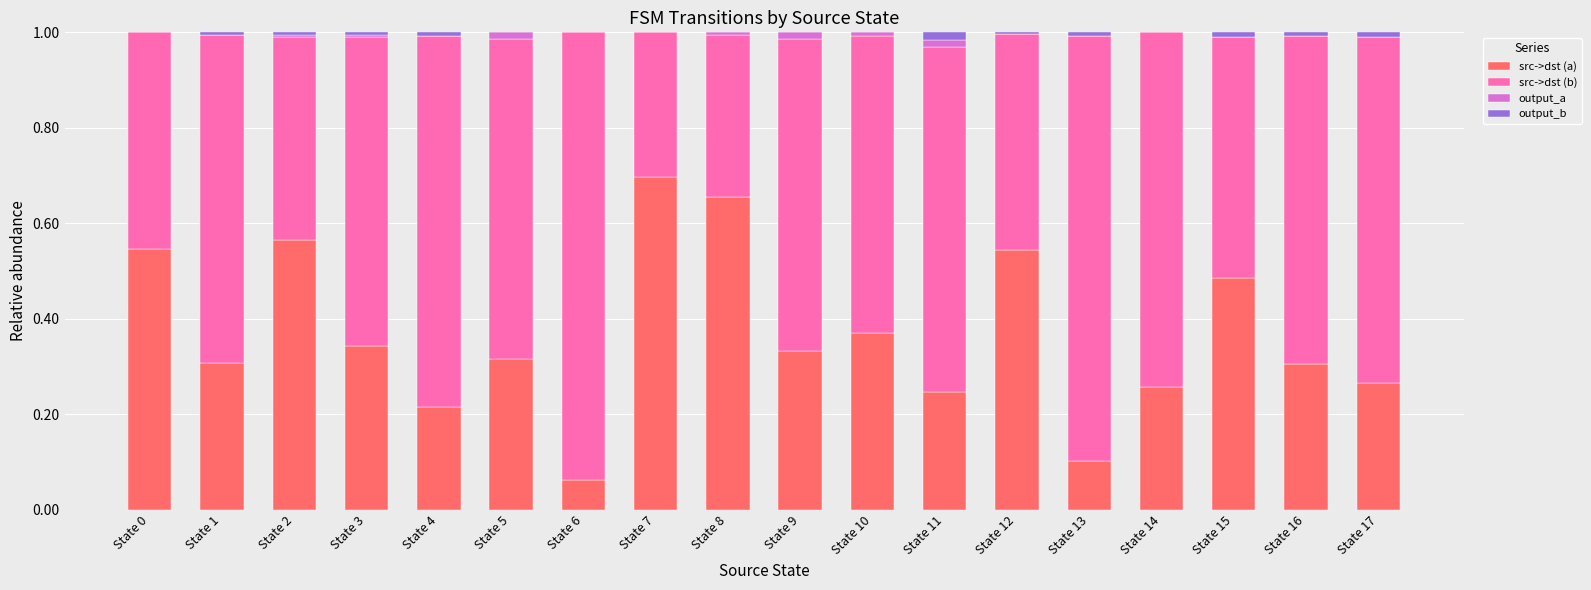

Which category has the highest value in the src->dst (a) series?

State 7